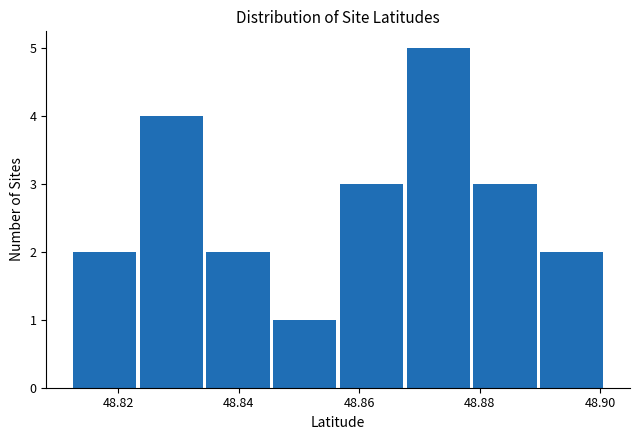

Over which range of the x-axis is the bar tallest?

48.868 to 48.878